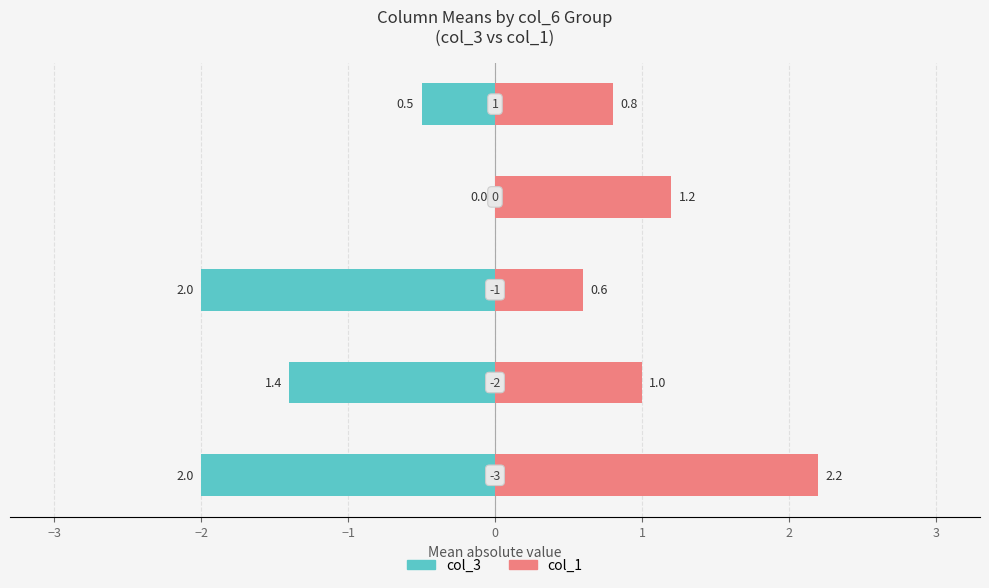

Rank the series by their maximum value, from highest to lowest.

col_1, col_3